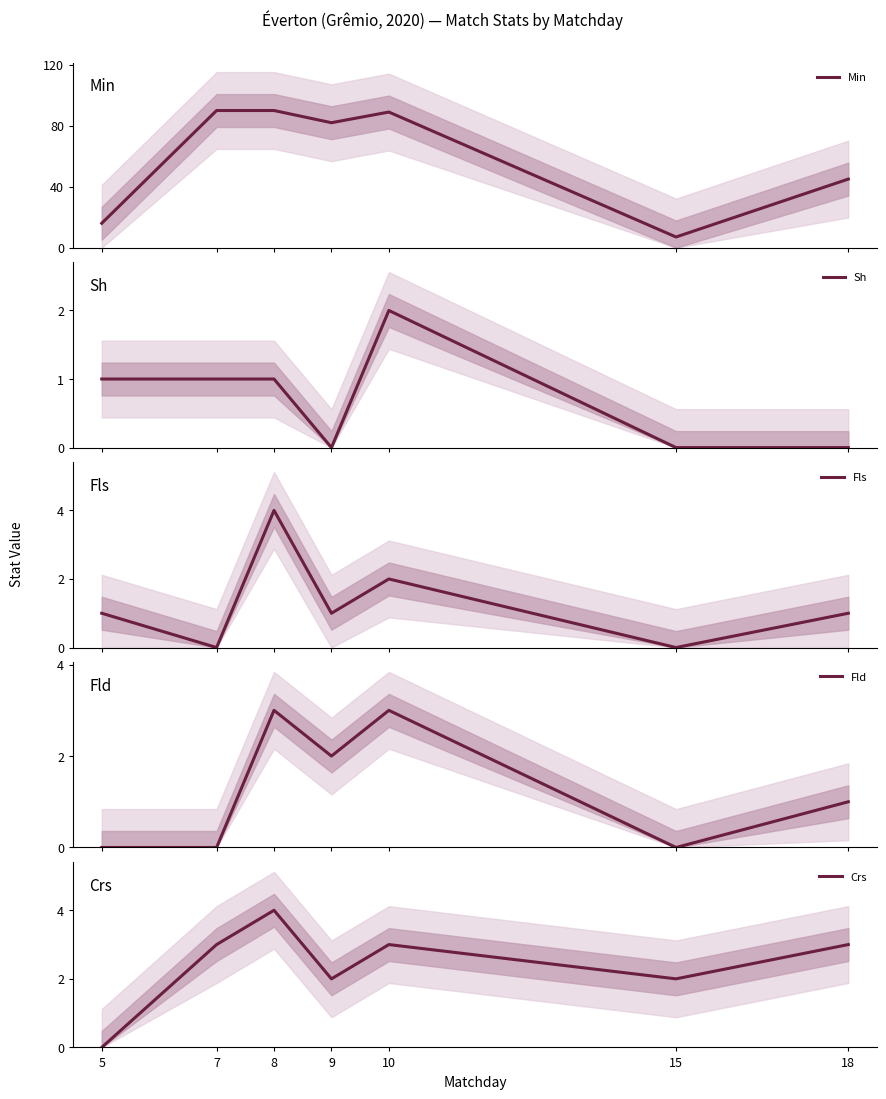

At which category is the sum across all series the highest?

8